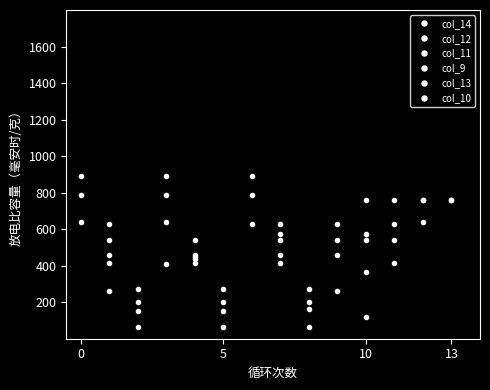

What is the total value across all series at 8?

703.8